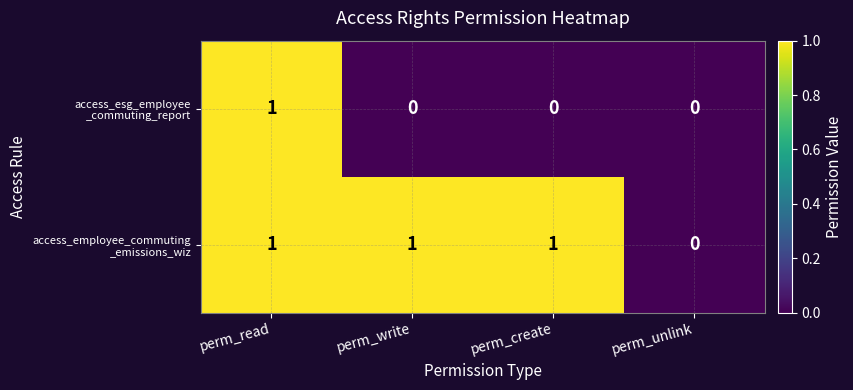

At which category is the sum across all series the highest?

perm_read